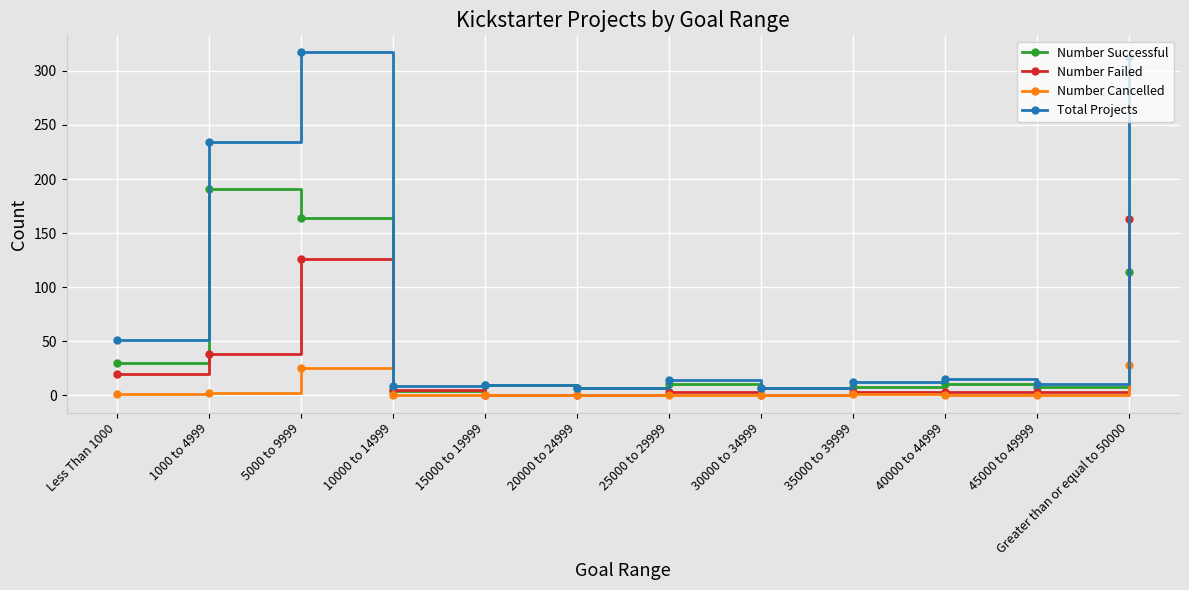

Does the chart display data point markers on the line(s)?

Yes